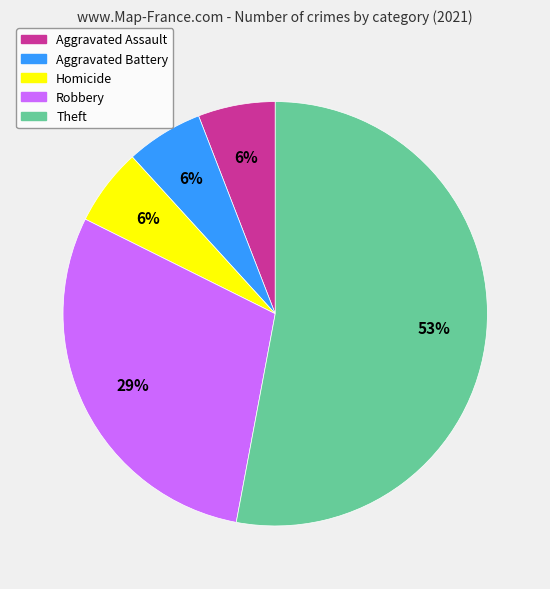

To the nearest percent, what is the average slice percentage?

20%